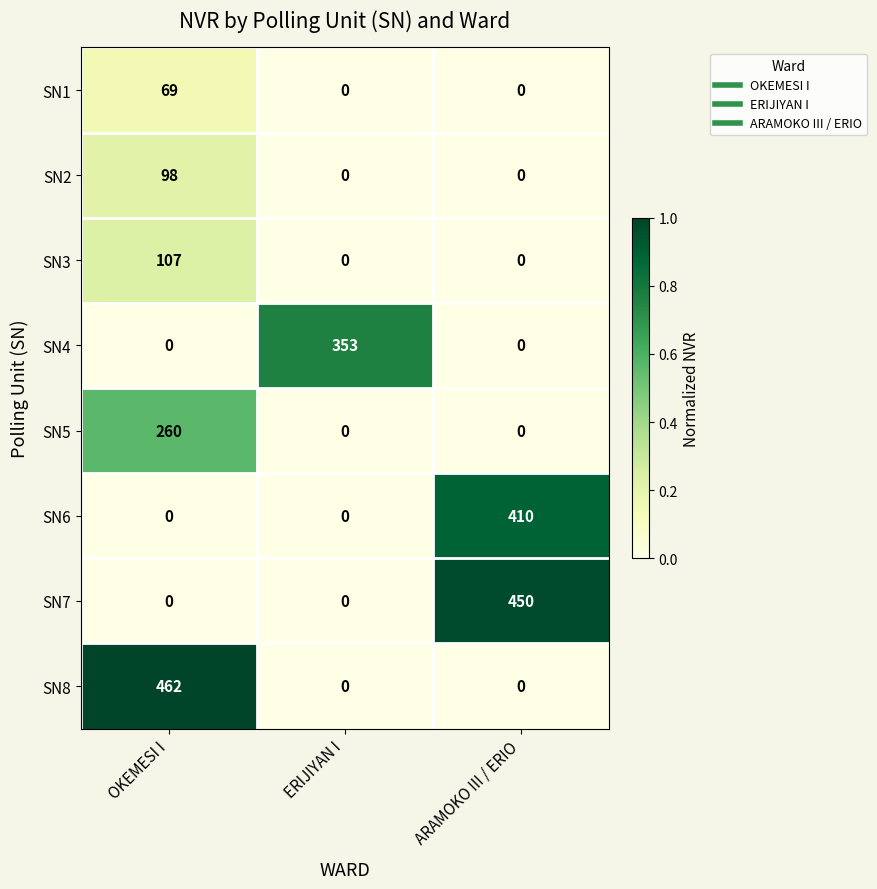

What value does the SN8 series have at OKEMESI I, to the nearest 5?

460